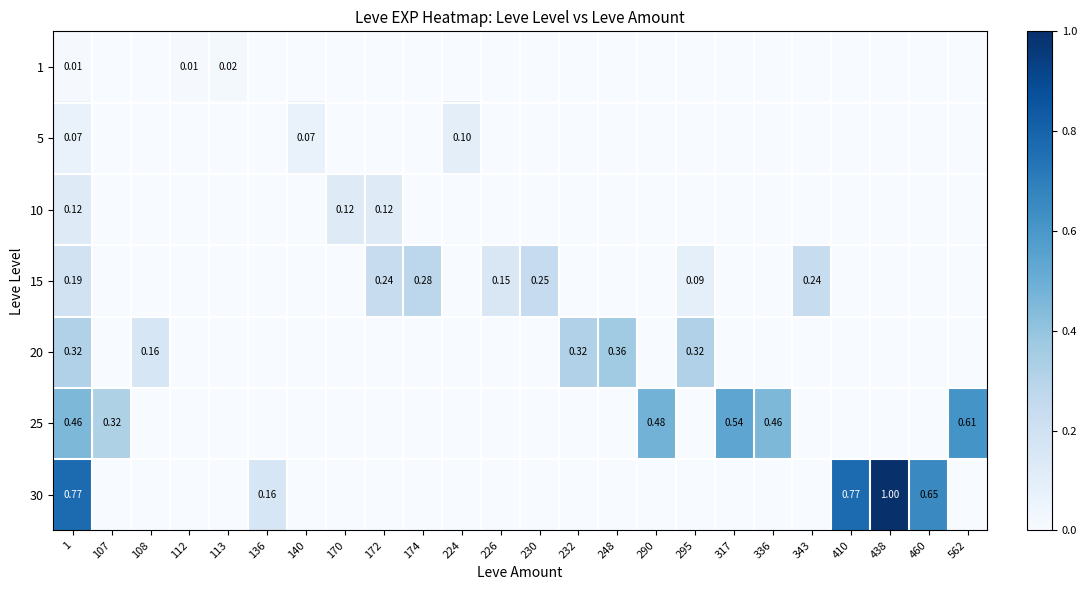

At which label does 10 reach its minimum?

107